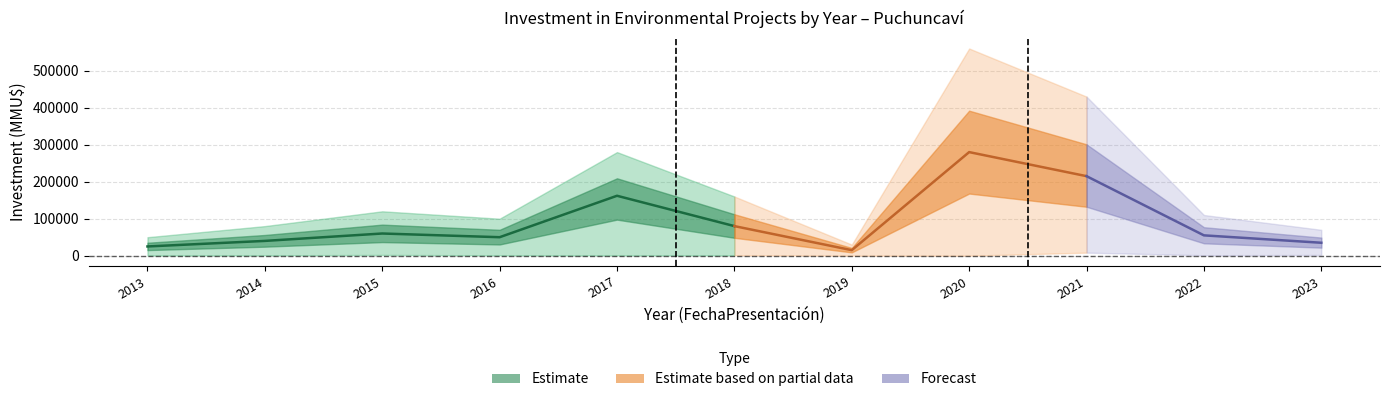

At which label does investment_upper reach its peak?

2020